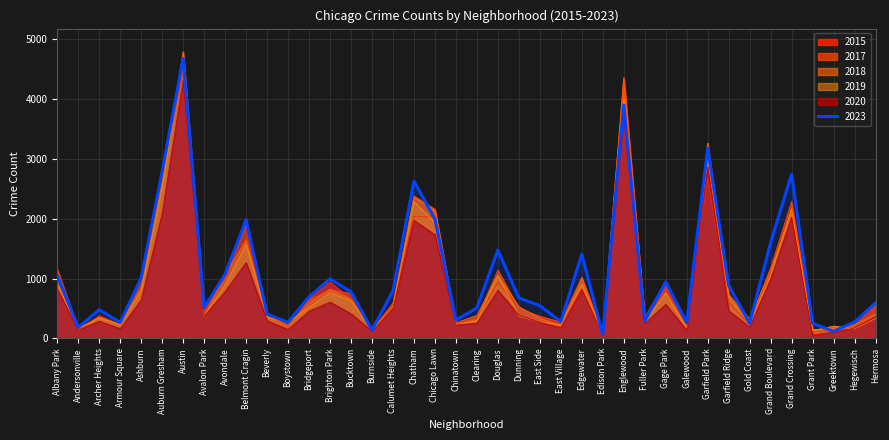

True or false: 2023 has more than 1 points higher than both neighbors.

True